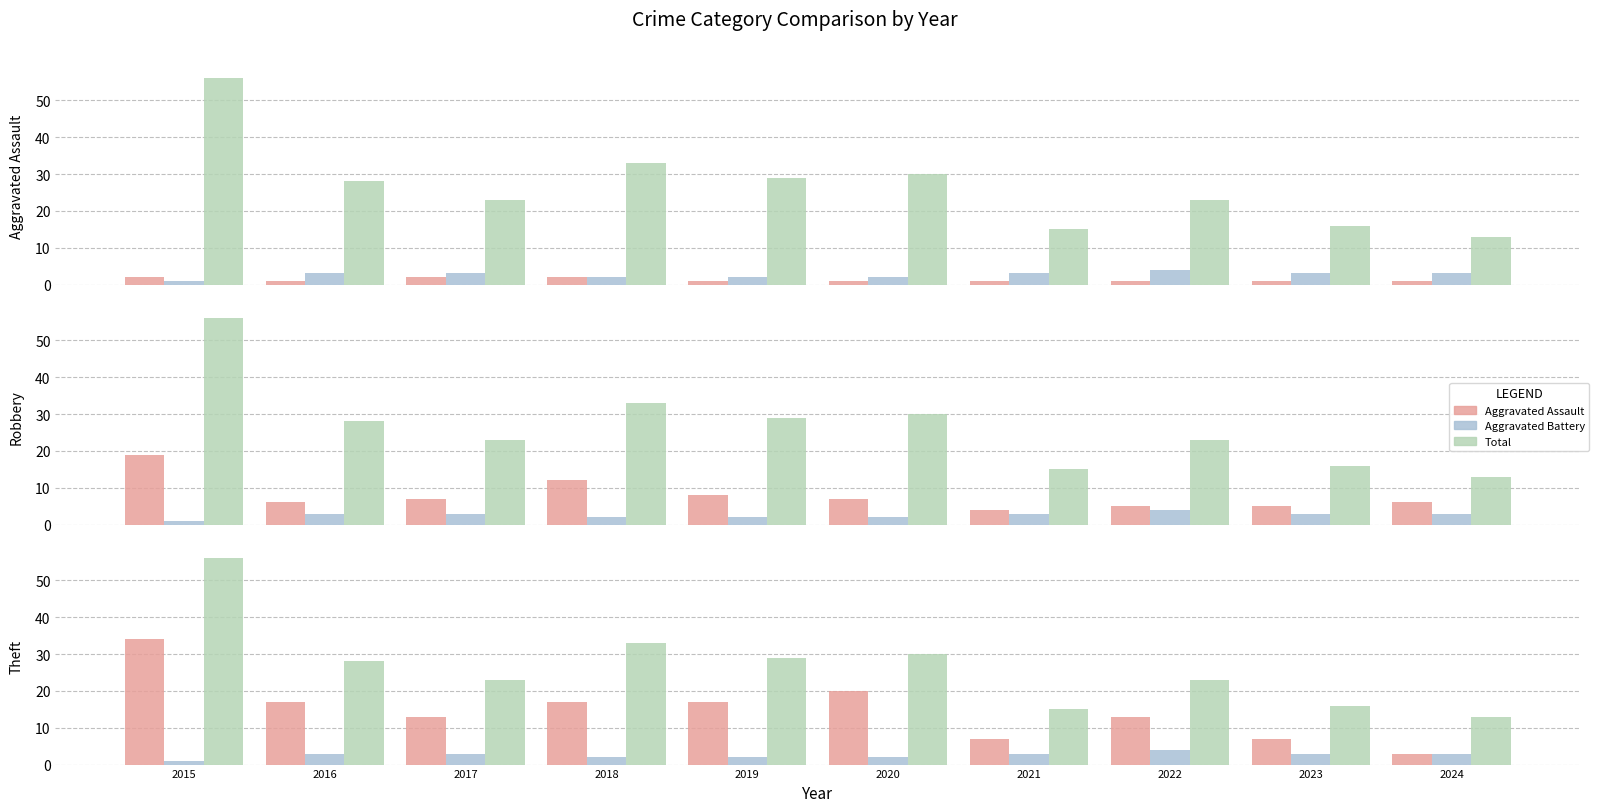

Reading right to left, list all the values displayed in this chart.

Aggravated Assault: 2024=1	2023=1	2022=1	2021=1	2020=1	2019=1	2018=2	2017=2	2016=1	2015=2
Aggravated Battery: 2024=3	2023=3	2022=4	2021=3	2020=2	2019=2	2018=2	2017=3	2016=3	2015=1
Total: 2024=13	2023=16	2022=23	2021=15	2020=30	2019=29	2018=33	2017=23	2016=28	2015=56
Robbery: 2024=6	2023=5	2022=5	2021=4	2020=7	2019=8	2018=12	2017=7	2016=6	2015=19
Theft: 2024=3	2023=7	2022=13	2021=7	2020=20	2019=17	2018=17	2017=13	2016=17	2015=34